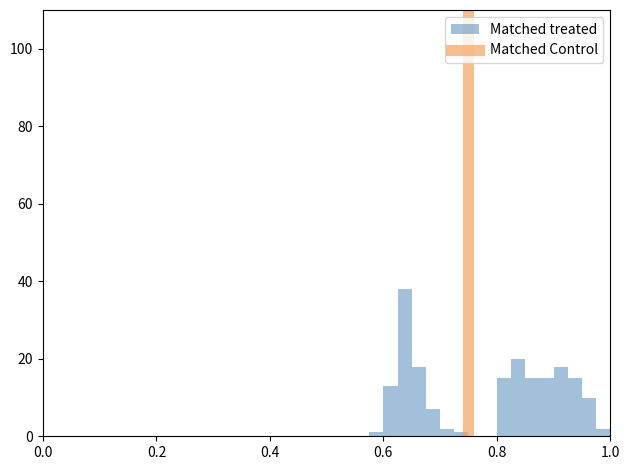

Around what value on the x-axis is the tallest bar? Give the approximate position of its centre, as read against the axis.

0.64